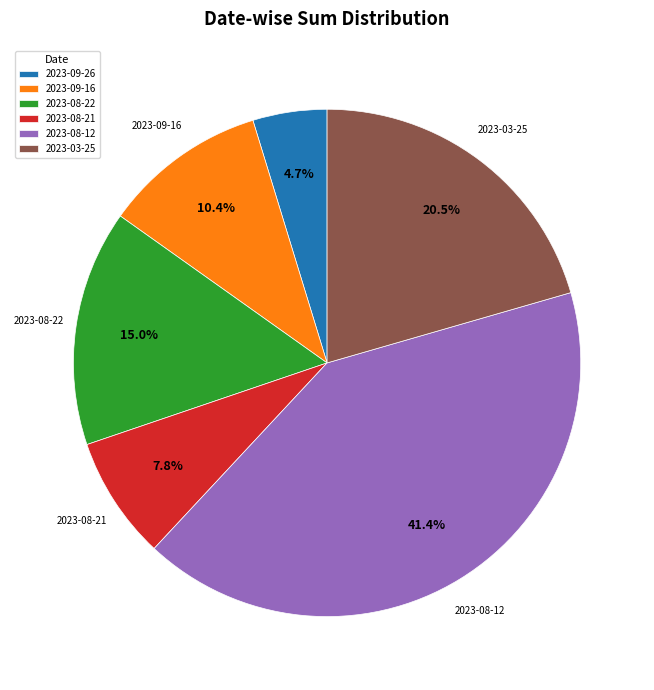

Count the number of slices in the pie.

6